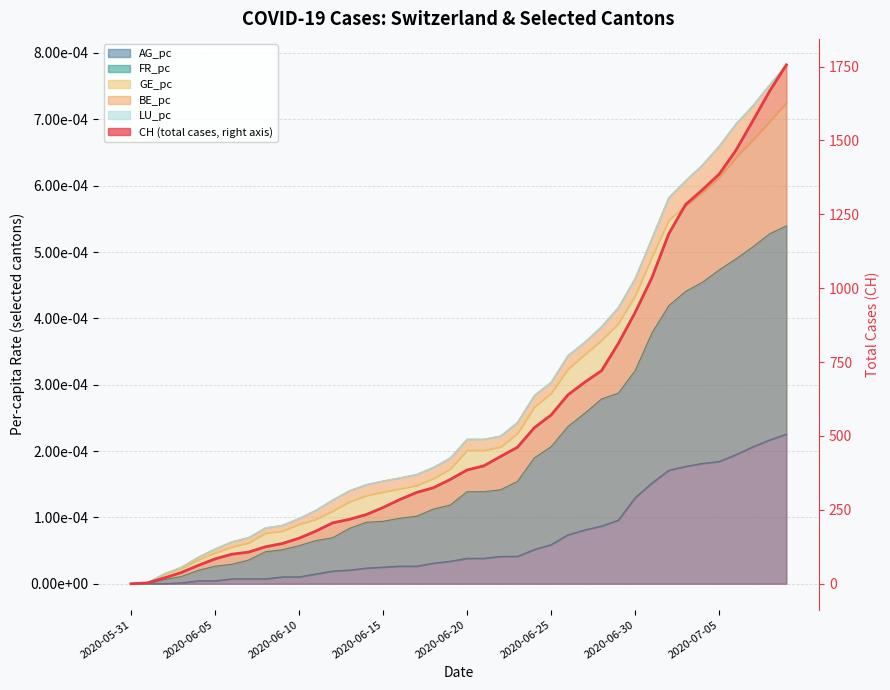

What is the sum of all values?

22422